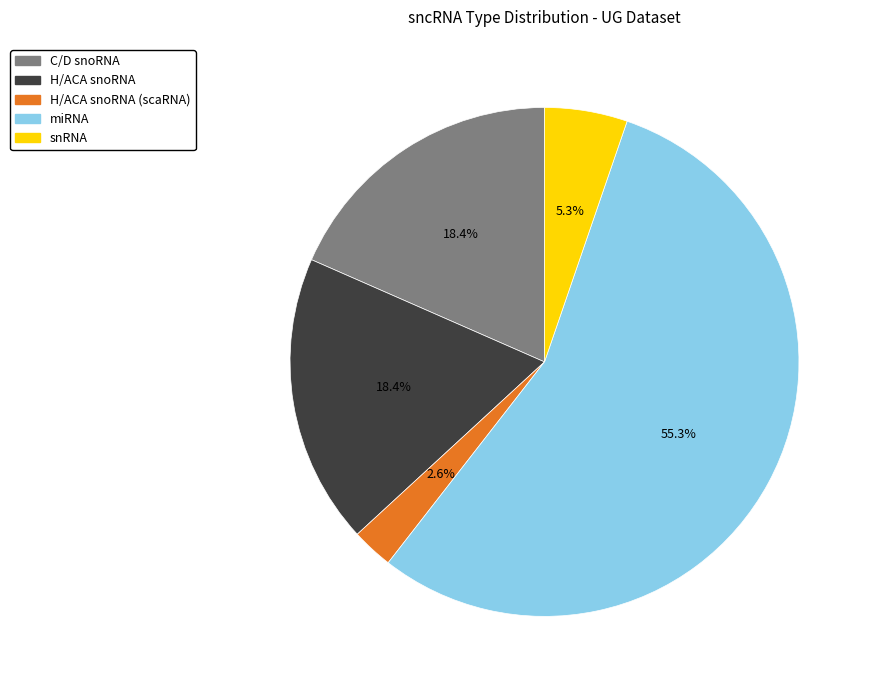

Is there any slice that represents more than half of the pie?

Yes